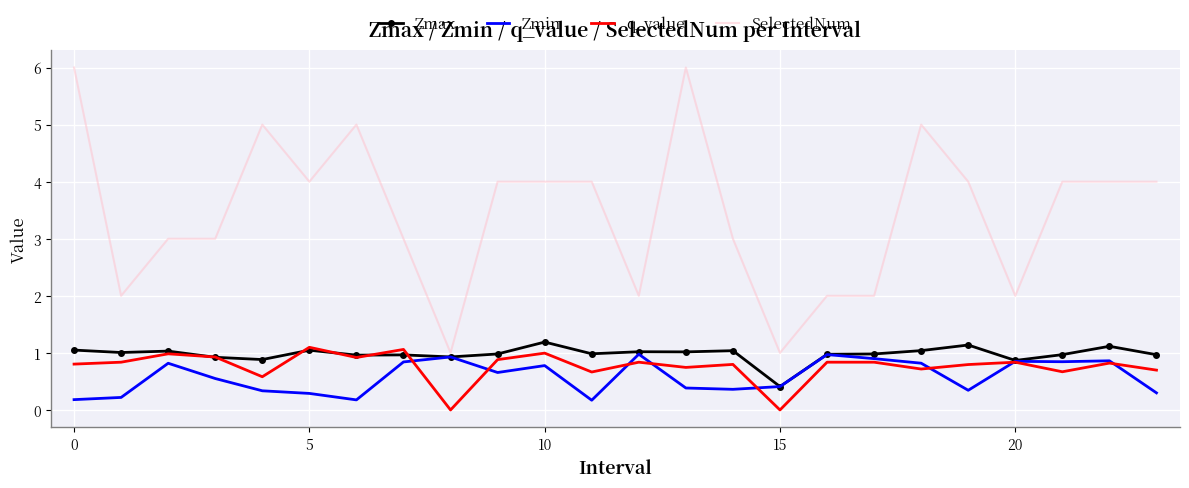

True or false: q_value and Zmin intersect in this chart.

True